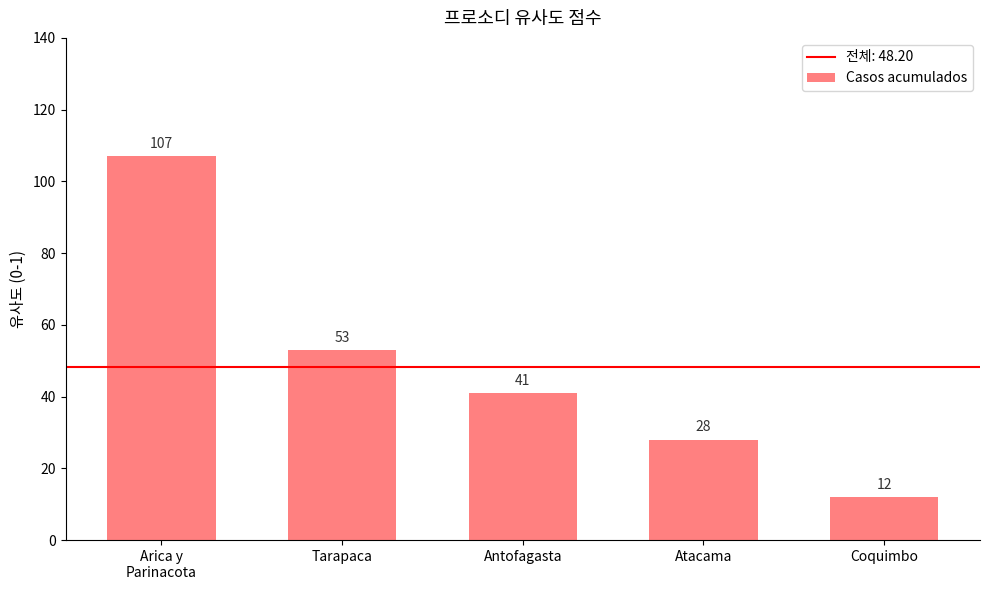

The chart shows a value of 58 at Antofagasta. True or false?

False